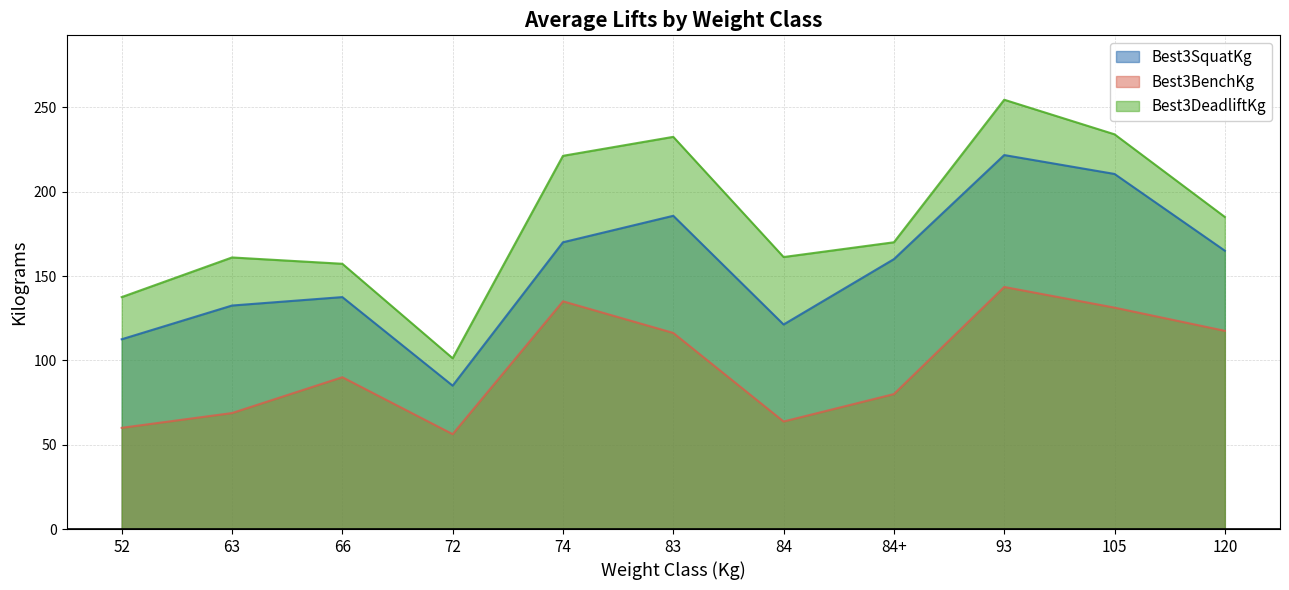

What position from the left is 105?

10